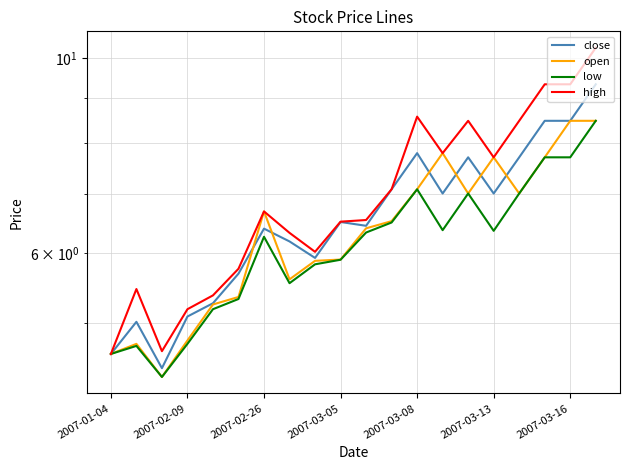

What is the highest value of the low series?

8.5